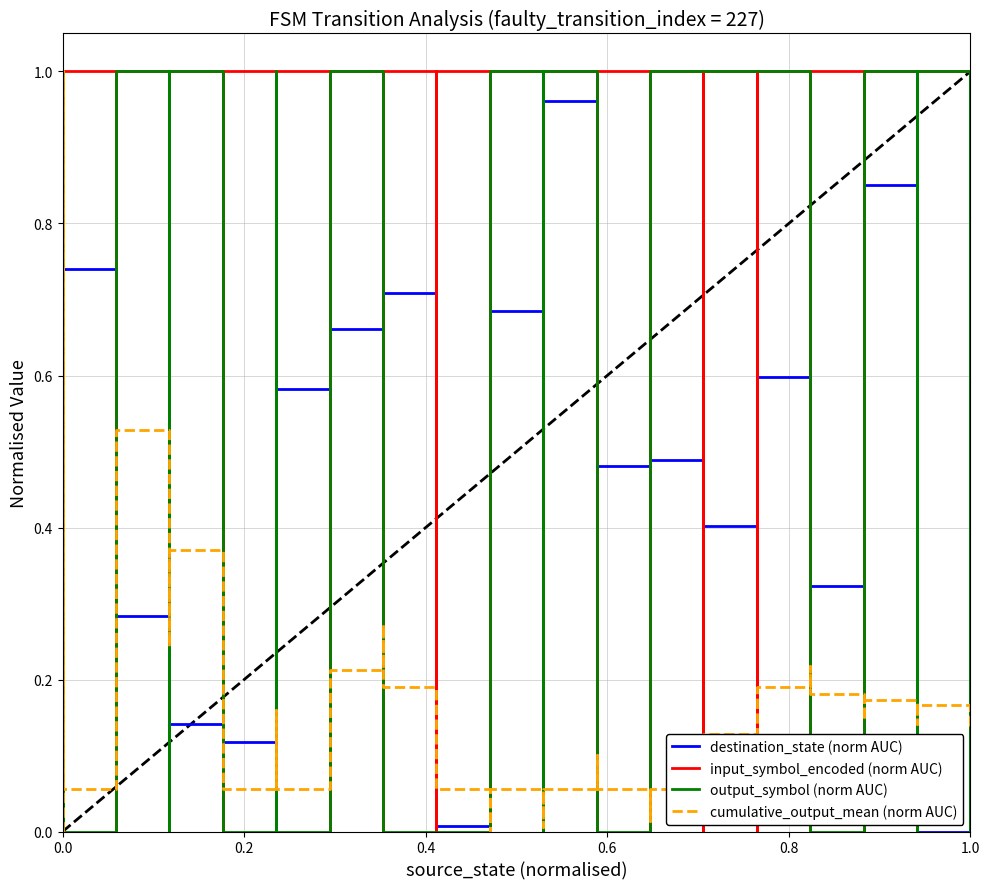

The value of input_symbol_encoded (norm AUC) at 29 is -0.4. True or false?

False